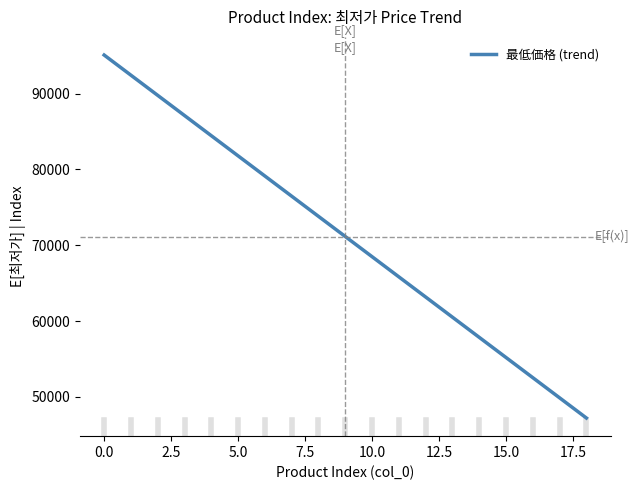

True or false: the data has more than 2 interior local peaks.

False